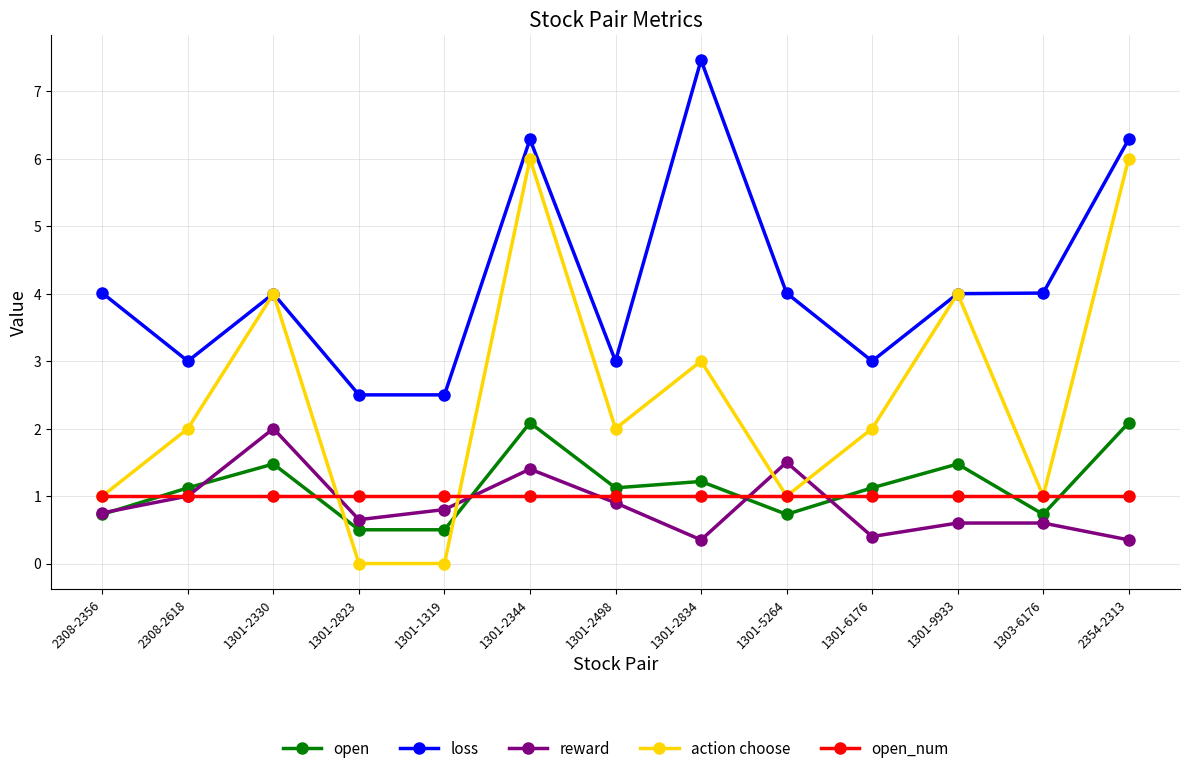

The value of loss at 2308-2618 is 3.9. True or false?

False